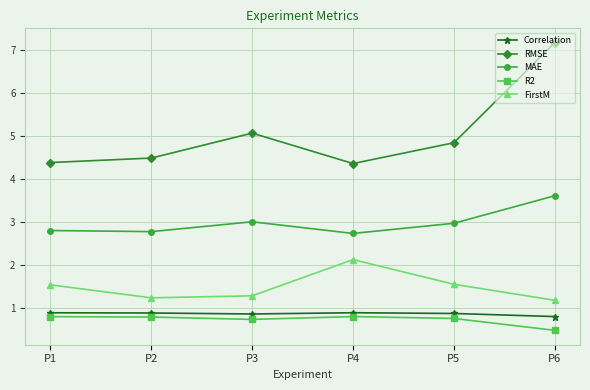

What is the value of the FirstM point at the 5th from the left?

1.6